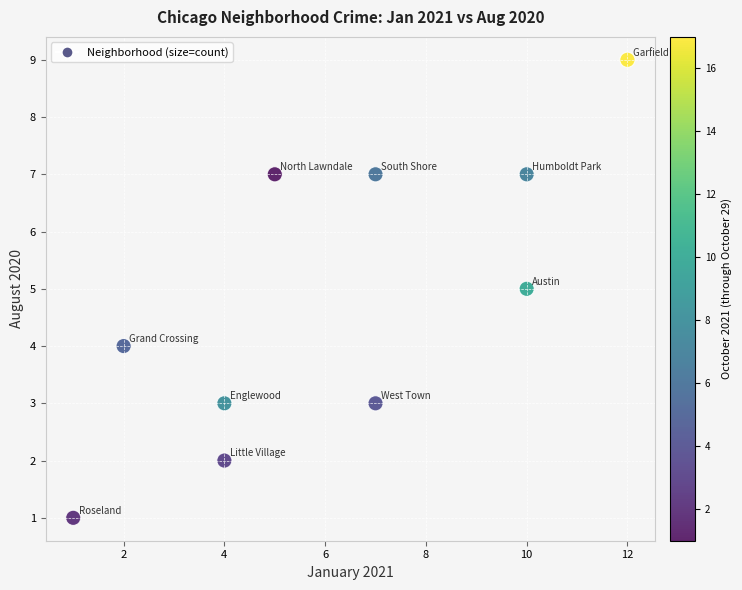

What is the average Y value?

5